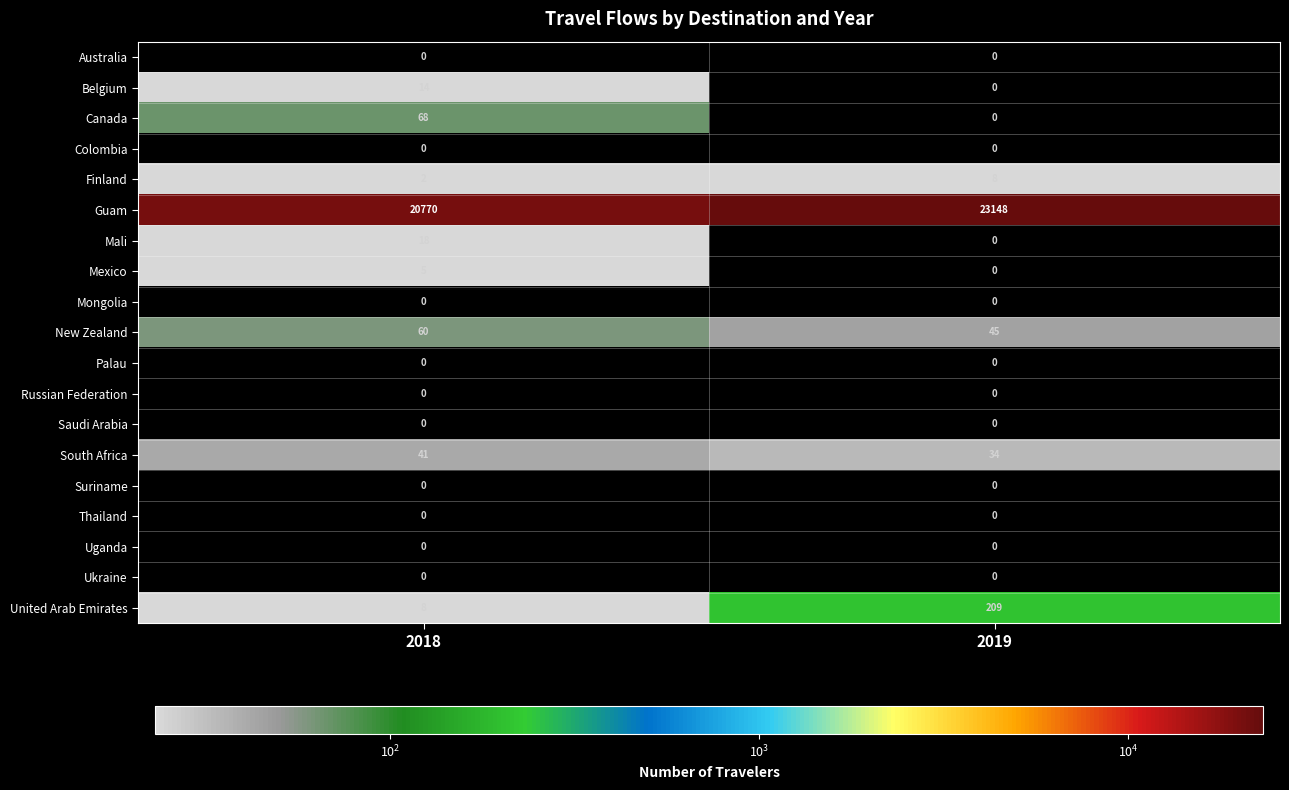

Which series has the largest range (max minus min)?

Guam